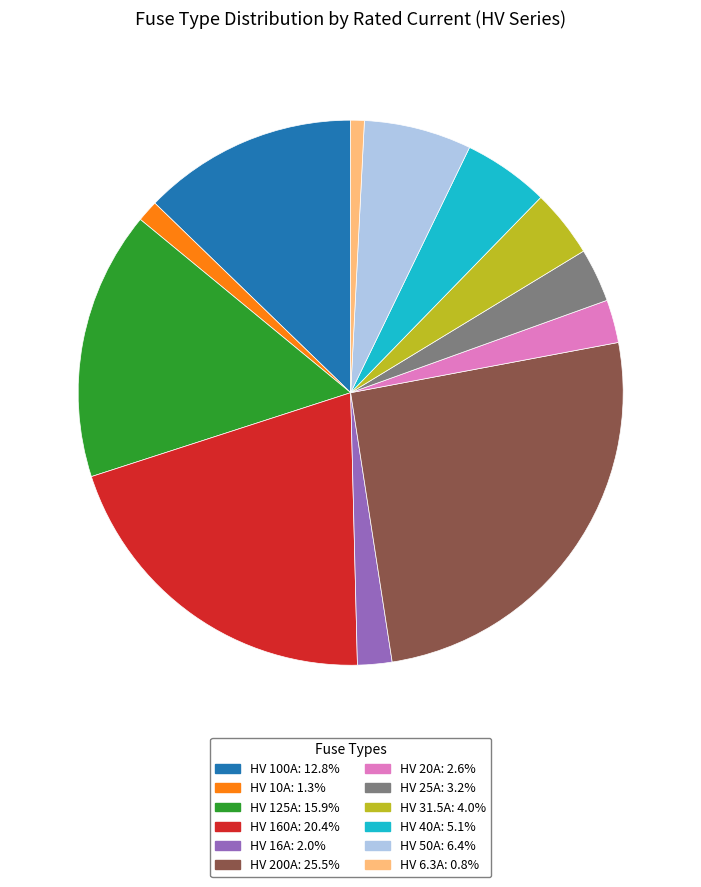

True or false: HV 200A accounts for 26% of the total.

True